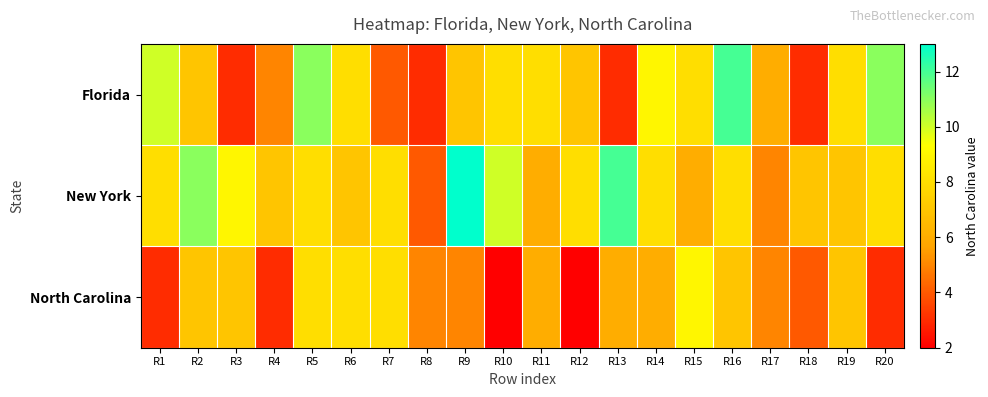

Which label corresponds to the largest value in the chart?

R9